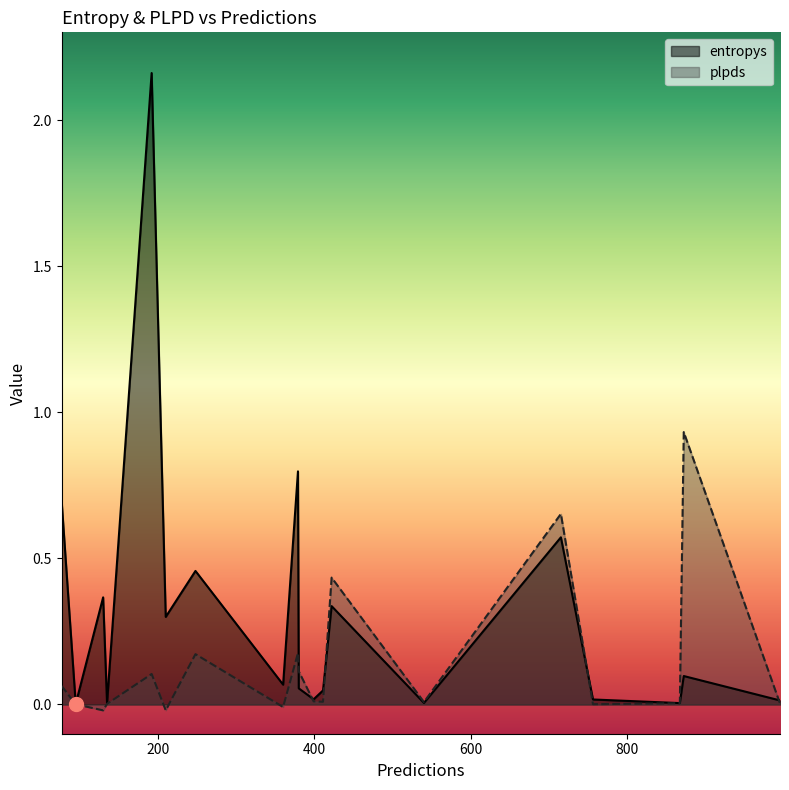

Where is the first local maximum for entropys?

130